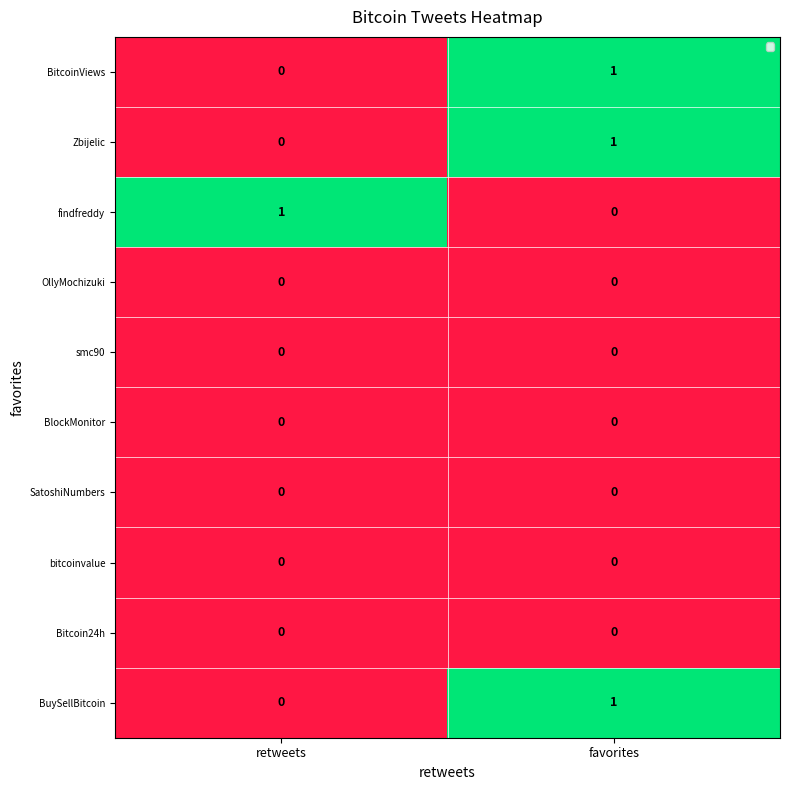

Reading left to right, list all the values displayed in this chart.

BitcoinViews: 0	1
Zbijelic: 0	1
findfreddy: 1	0
OllyMochizuki: 0	0
smc90: 0	0
BlockMonitor: 0	0
SatoshiNumbers: 0	0
bitcoinvalue: 0	0
Bitcoin24h: 0	0
BuySellBitcoin: 0	1